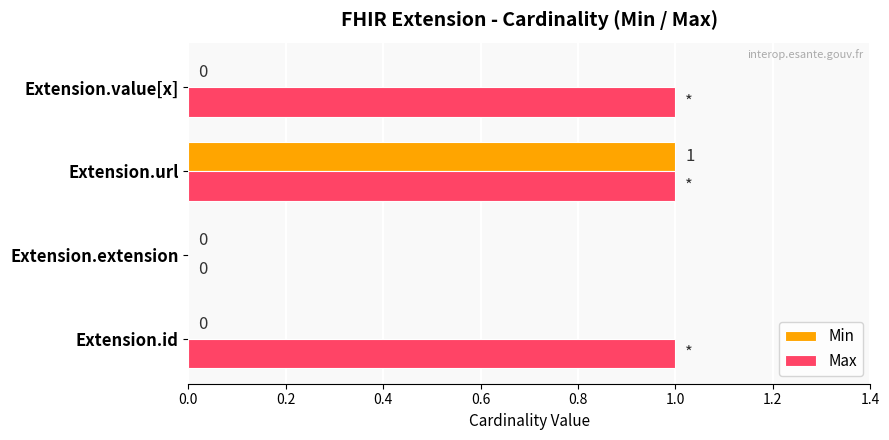

Which series changed the most between Extension.url and Extension.value[x]?

Min